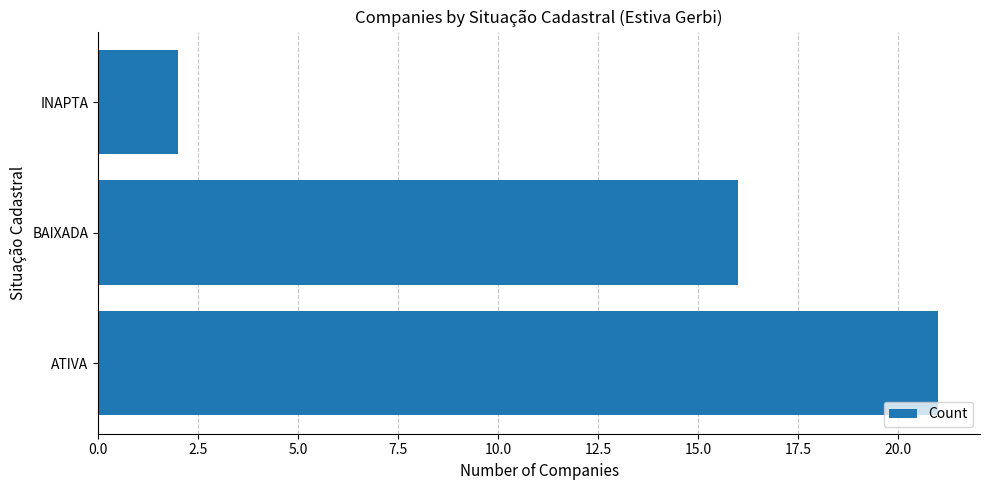

What is the sum of all values?

39